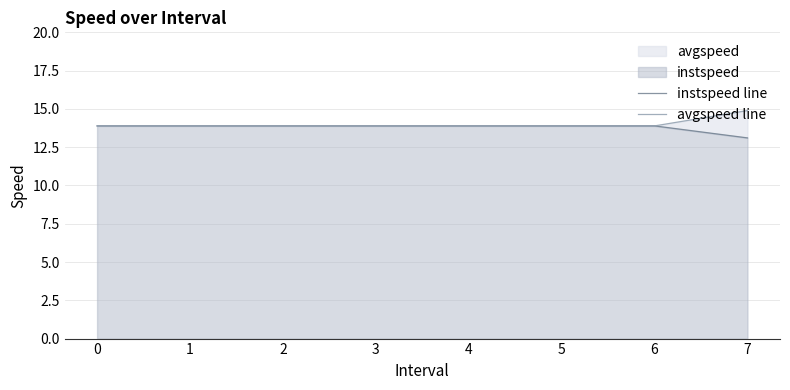

List the series in order of their peak value, highest first.

avgspeed line, instspeed line